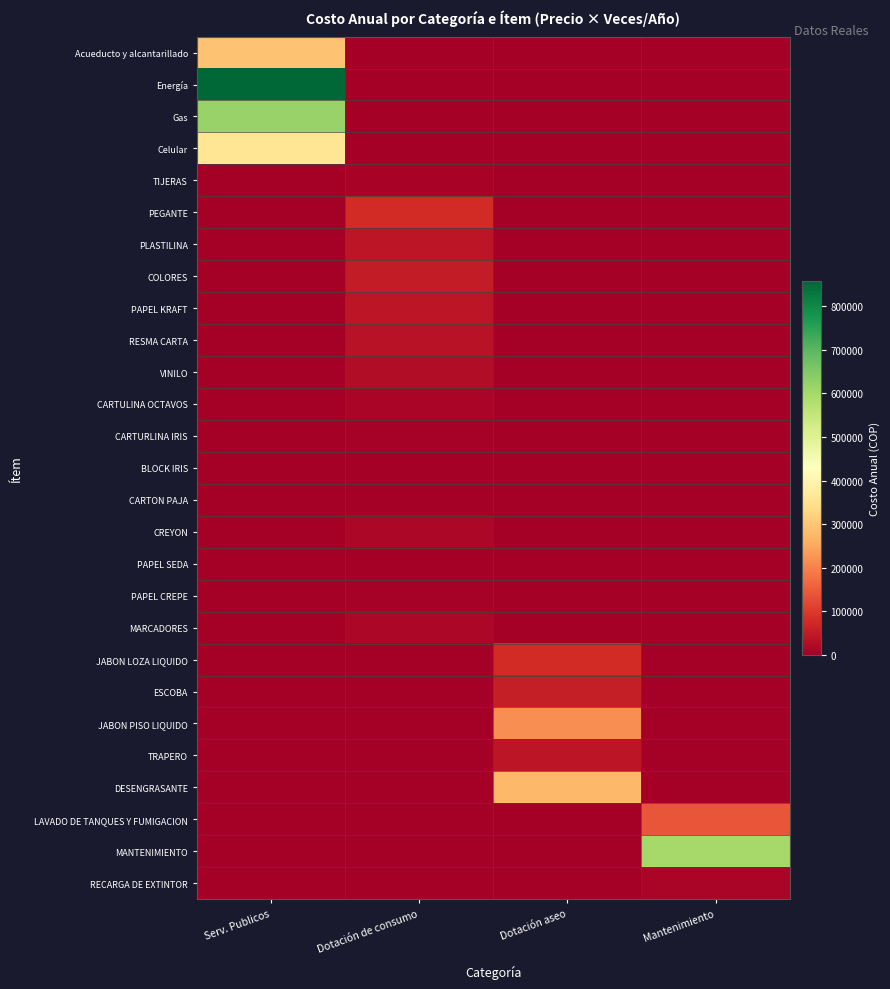

How many distinct data groups are displayed?

27